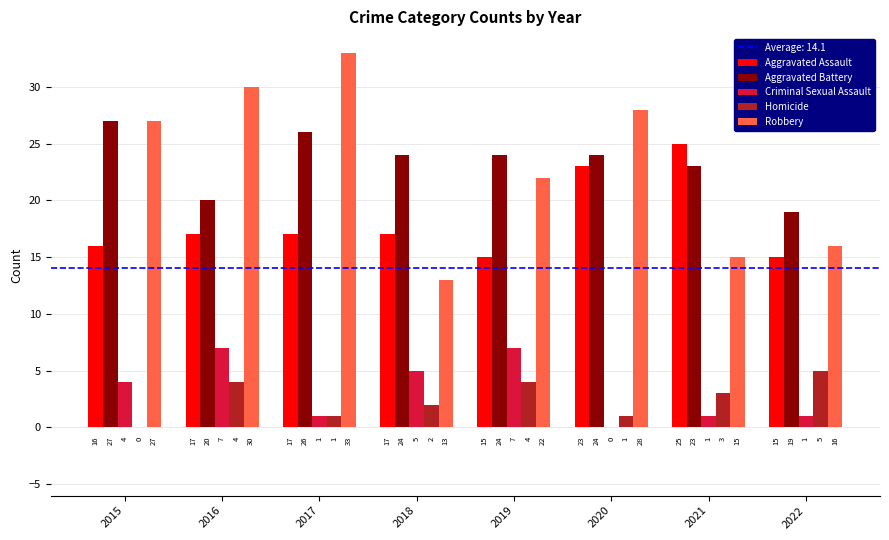

What is the sum of all Criminal Sexual Assault values?

26